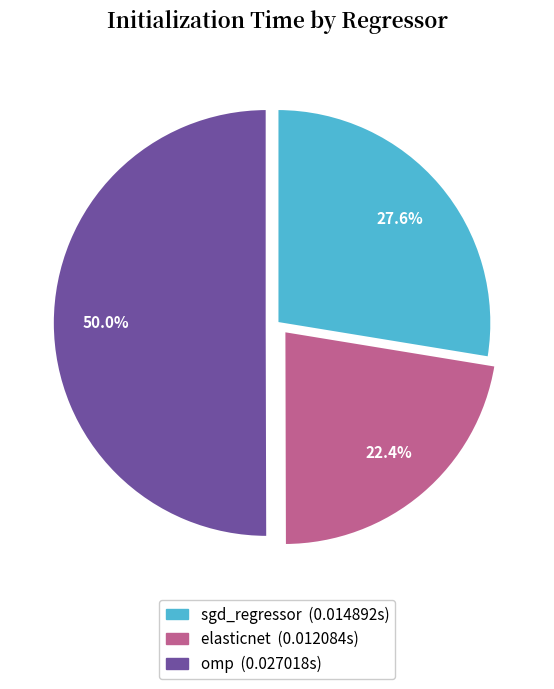

The omp slice represents 50% of the pie. True or false?

True